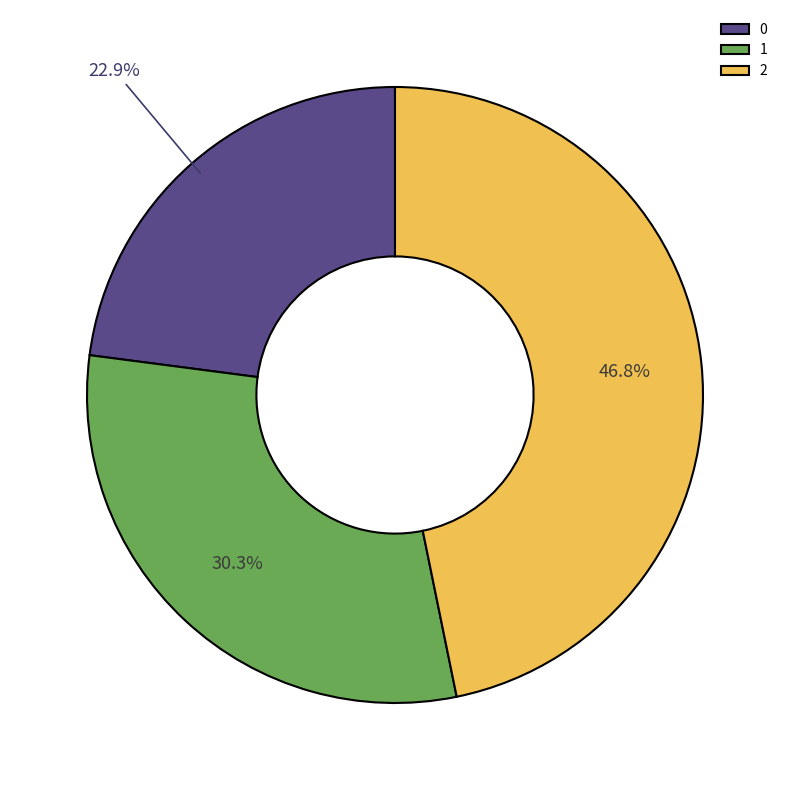

Combined, what portion of the pie is 0 and 1?

53.2%